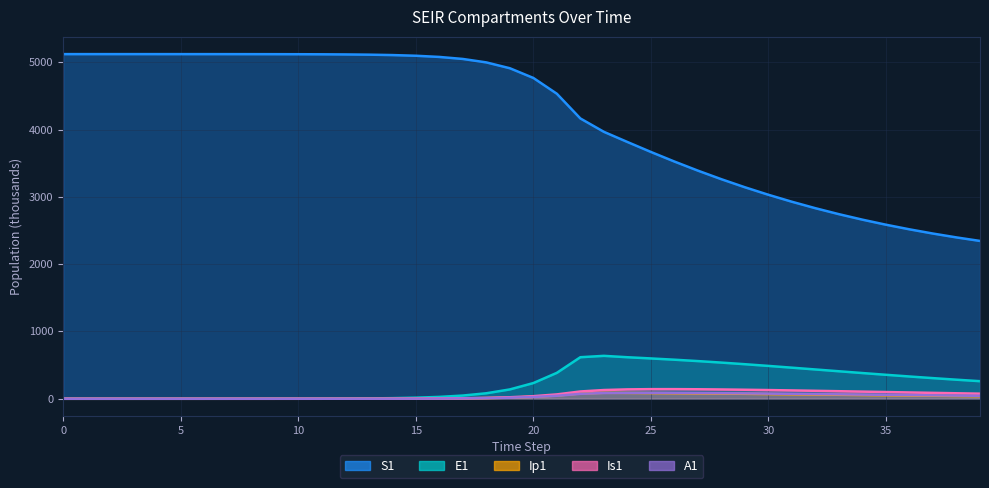

At which category does Ip1 reach its first local peak?

23